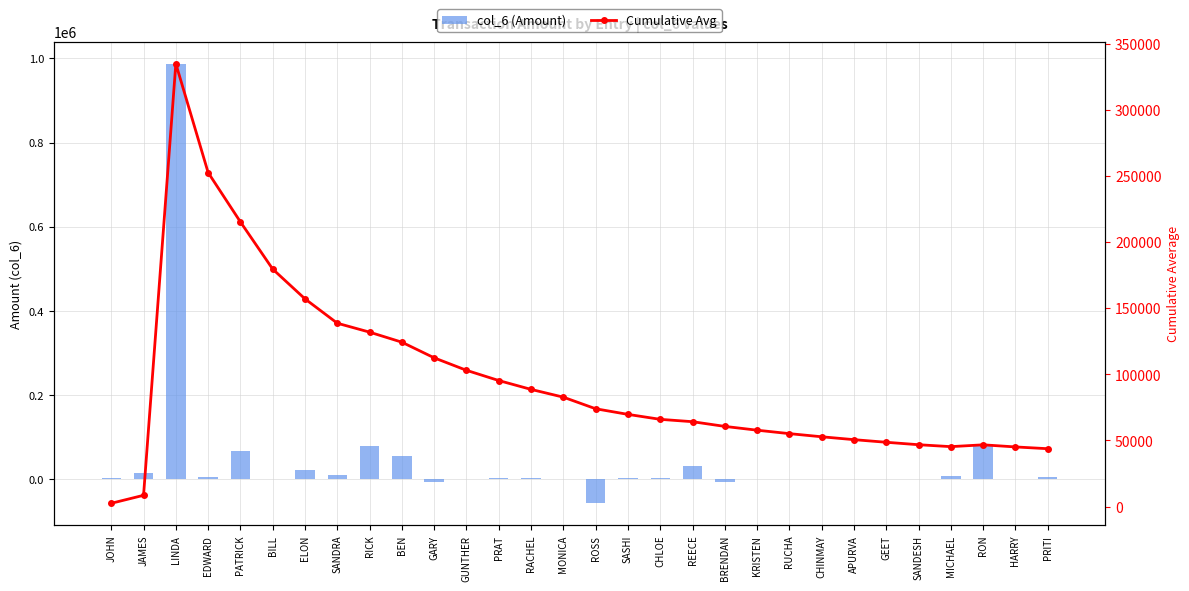

What position from the right is CHINMAY?

8